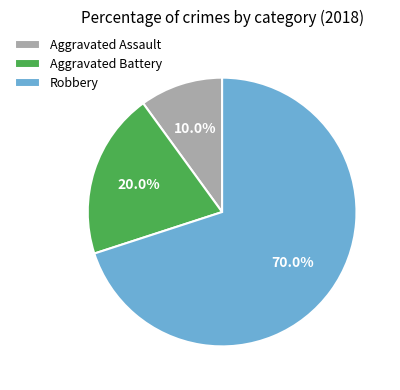

Combined, what portion of the pie is Aggravated Assault and Aggravated Battery?

30.0%